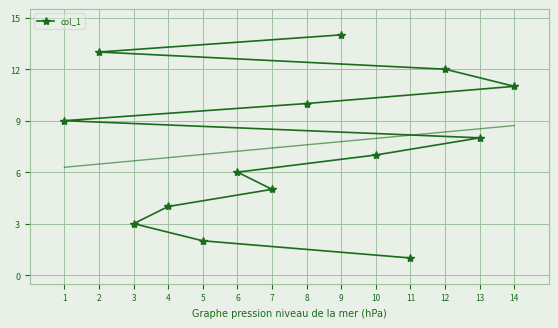

The col_1 series shows 5 at 9. True or false?

False